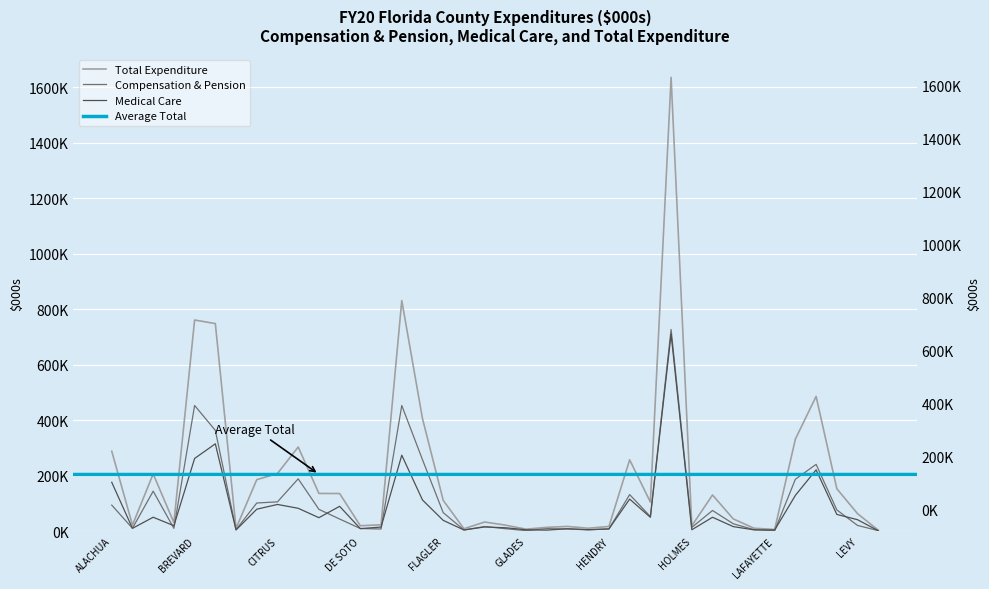

Read the Total Expenditure value at HERNANDO.

257240.3